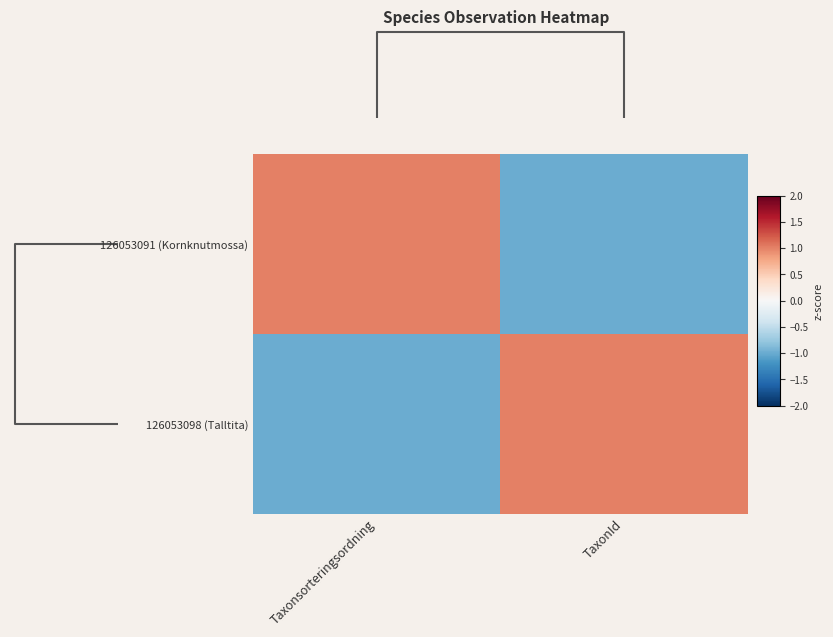

How many series are shown in this chart?

2